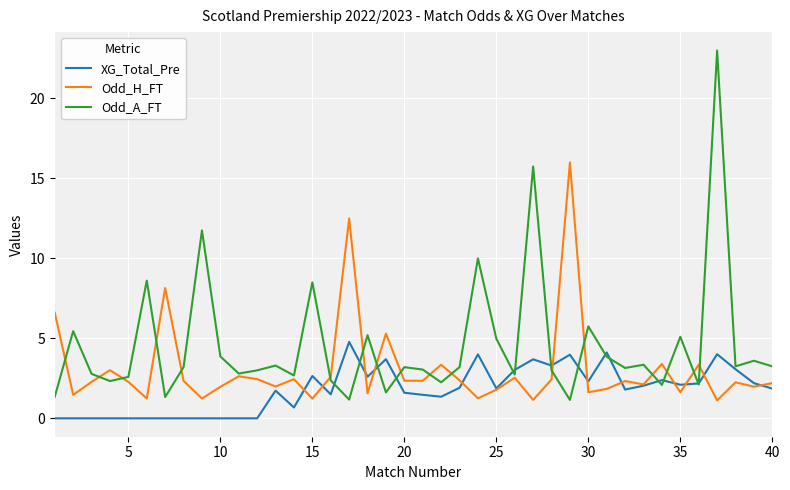

Is this an area chart (filled region under the line)?

No